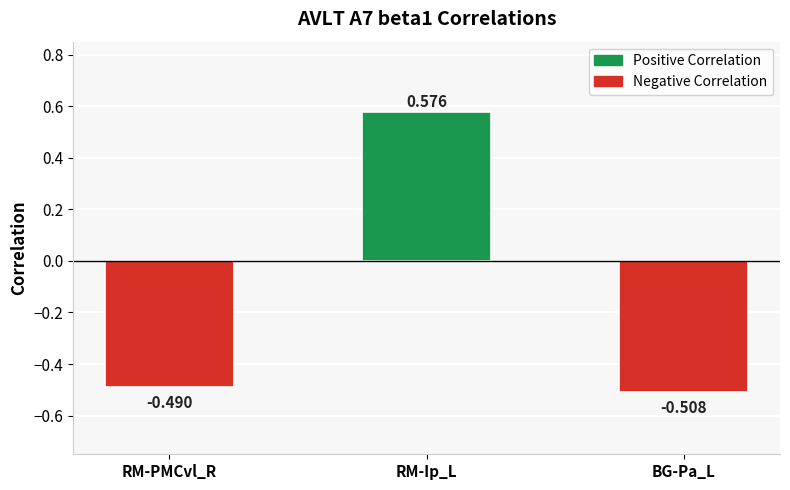

Are the bars grouped side by side (vs. stacked)?

No